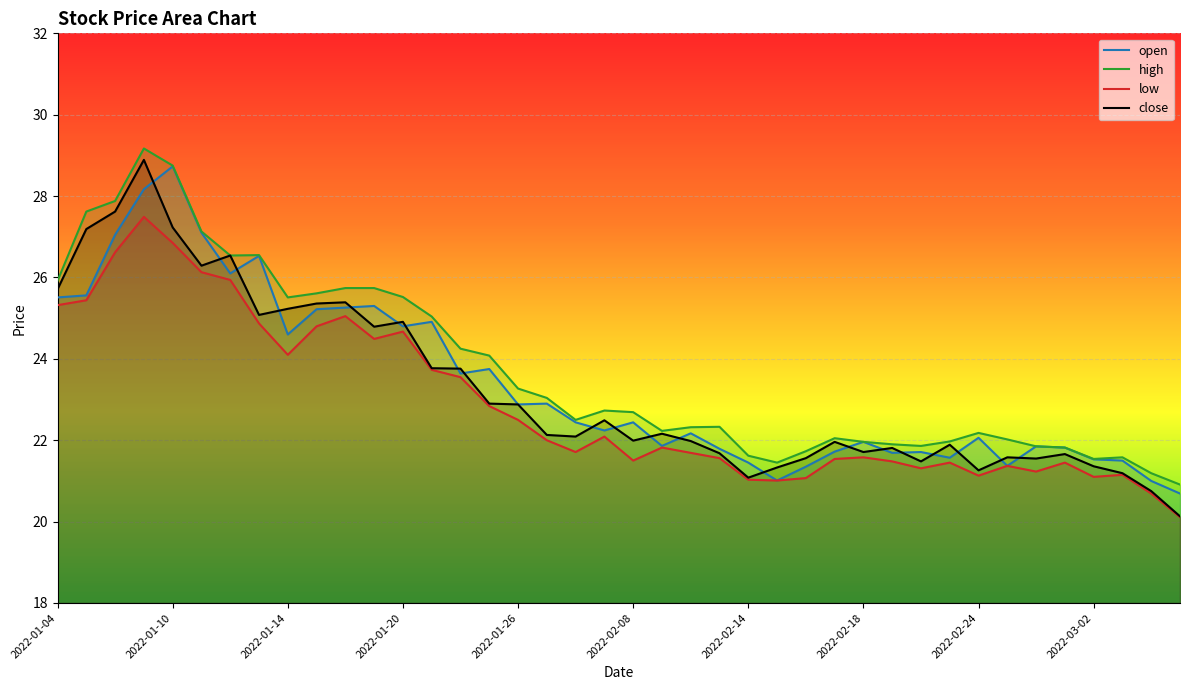

What is the difference between the maximum and minimum values in the open series?

8.0